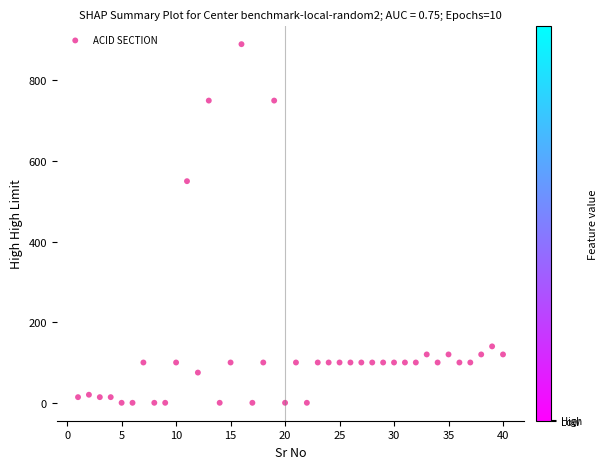

What Y value in the scatter plot is closest to 445?

550